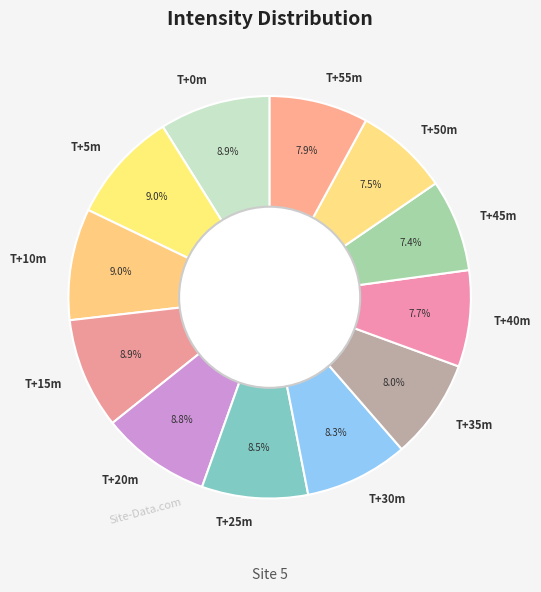

Approximately how many times larger is the value at T+5m compared to T+50m?

1.2